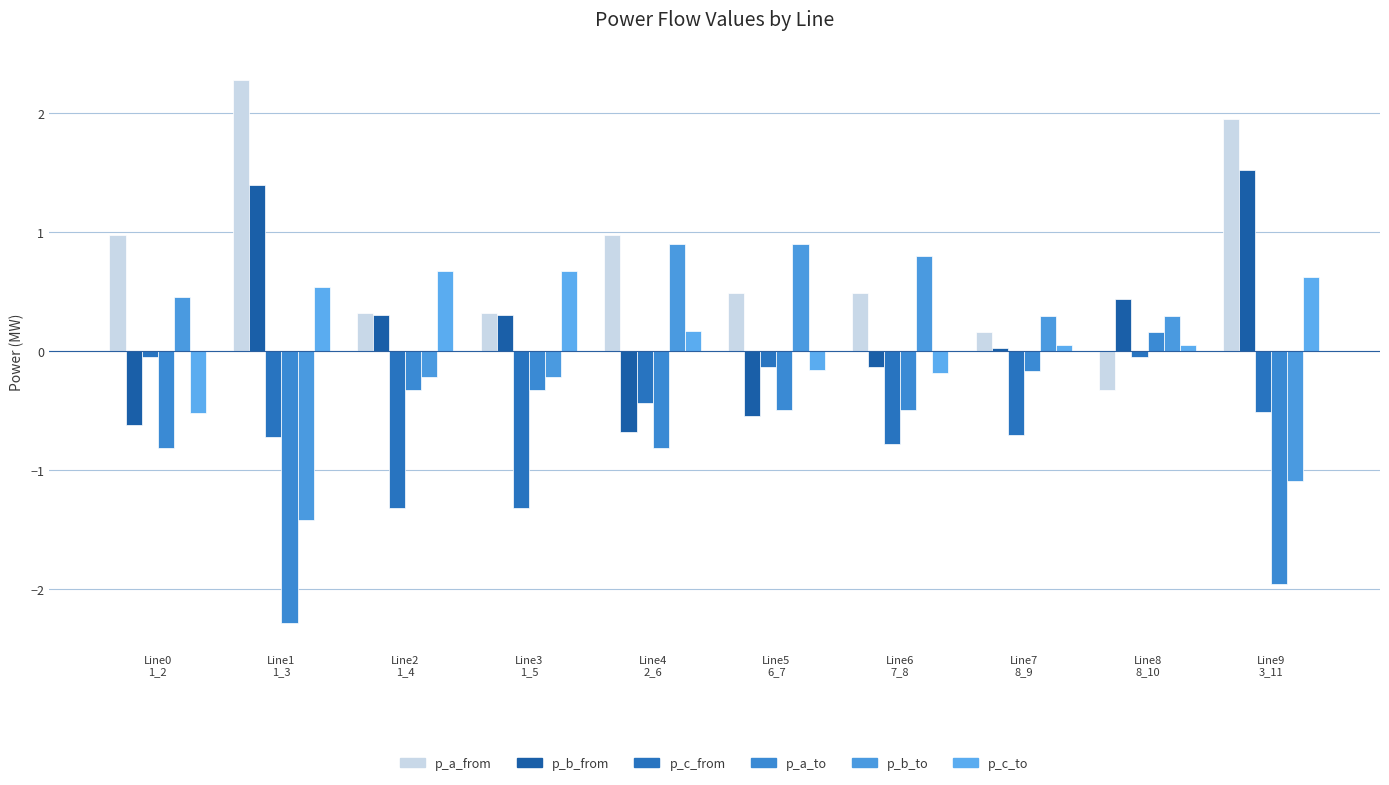

Between Line5
6_7 and Line3
1_5, which is larger?

Line5
6_7